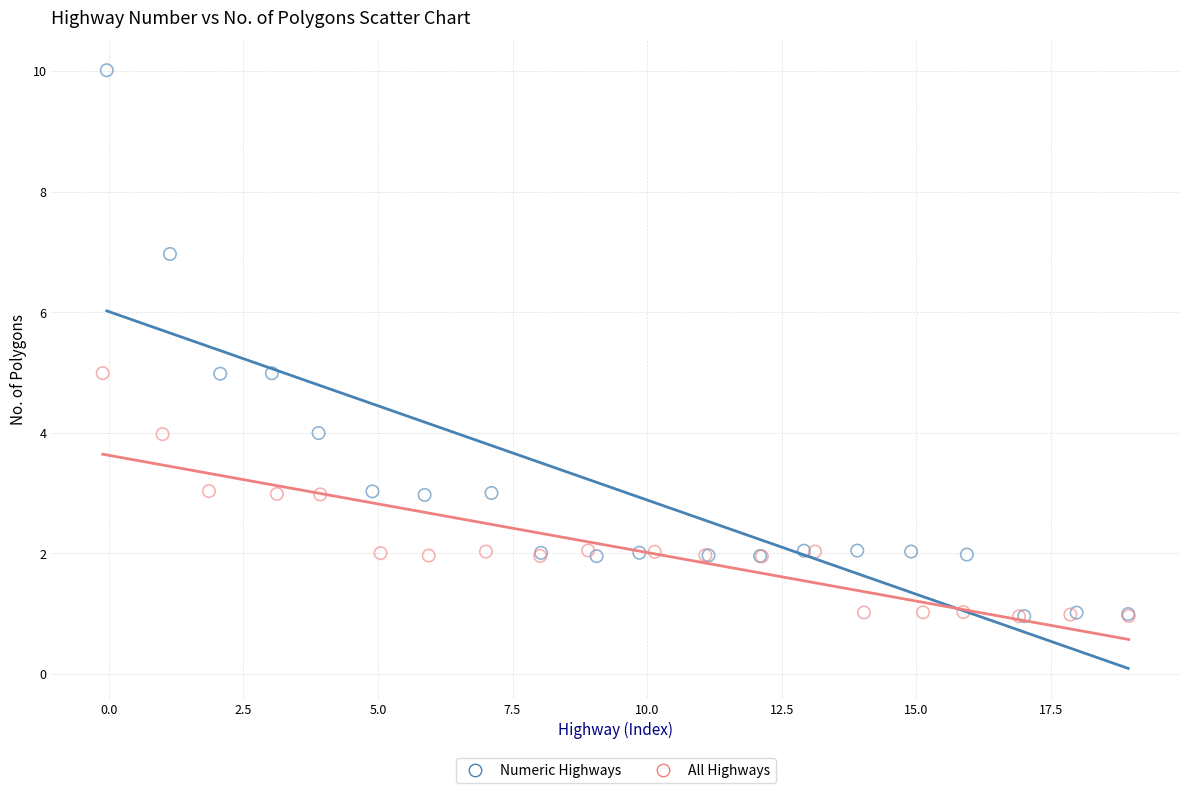

Which series has the widest spread of Y values?

Numeric Highways